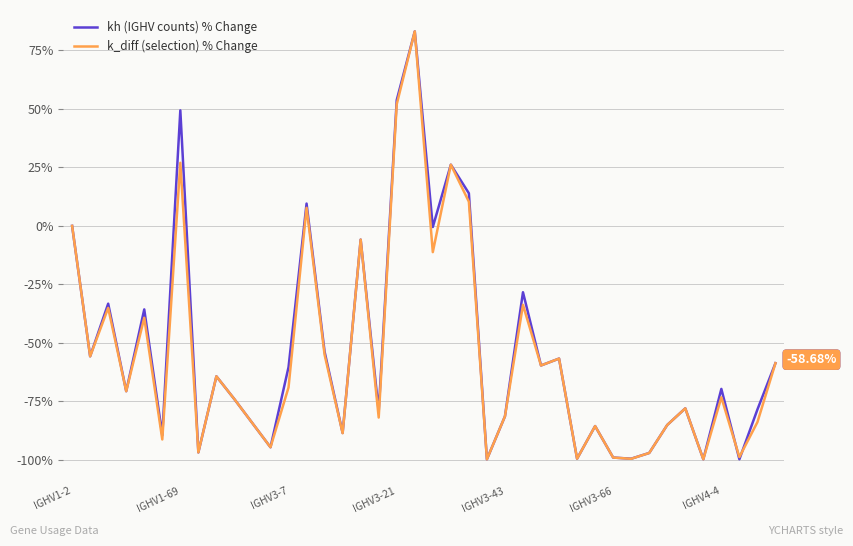

What is the difference between the maximum and minimum values in the kh (IGHV counts) % Change series?

182.9